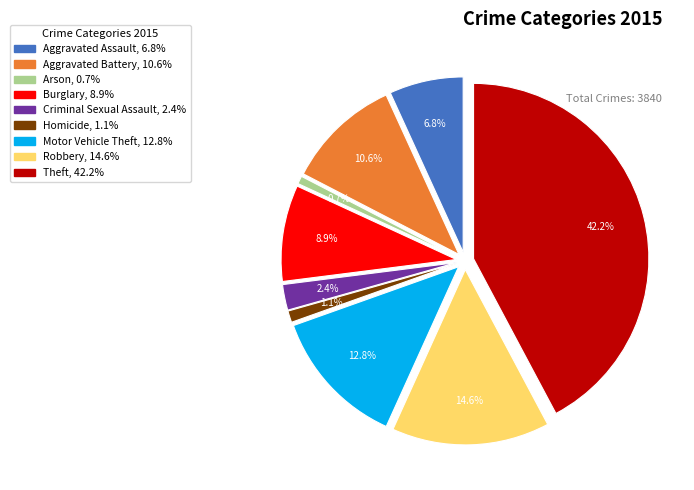

Is there a majority slice in this chart?

No